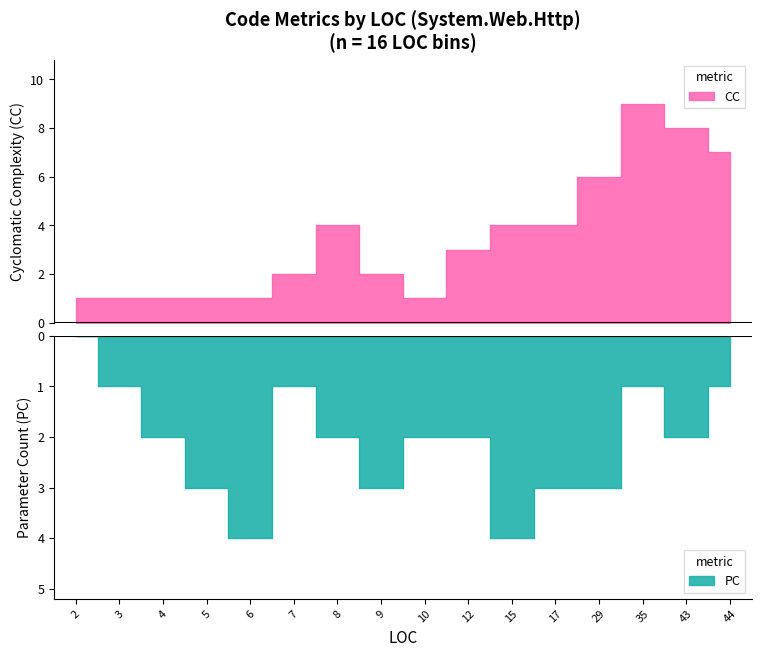

What is the maximum value shown in the chart?

9